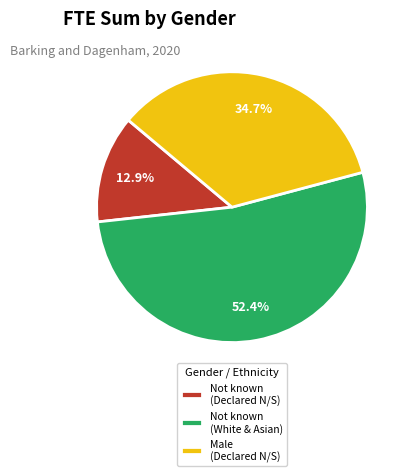

To the nearest percent, what is the average slice percentage?

33%